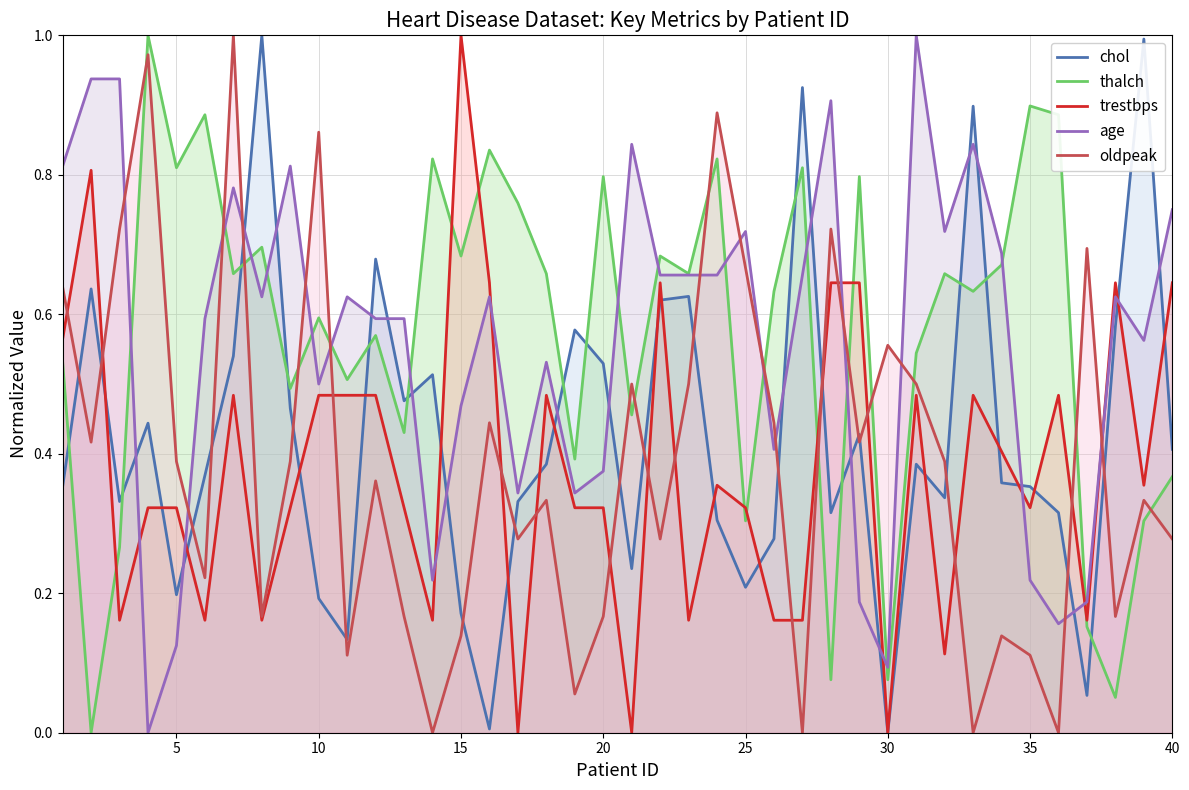

True or false: age and trestbps intersect in this chart.

True